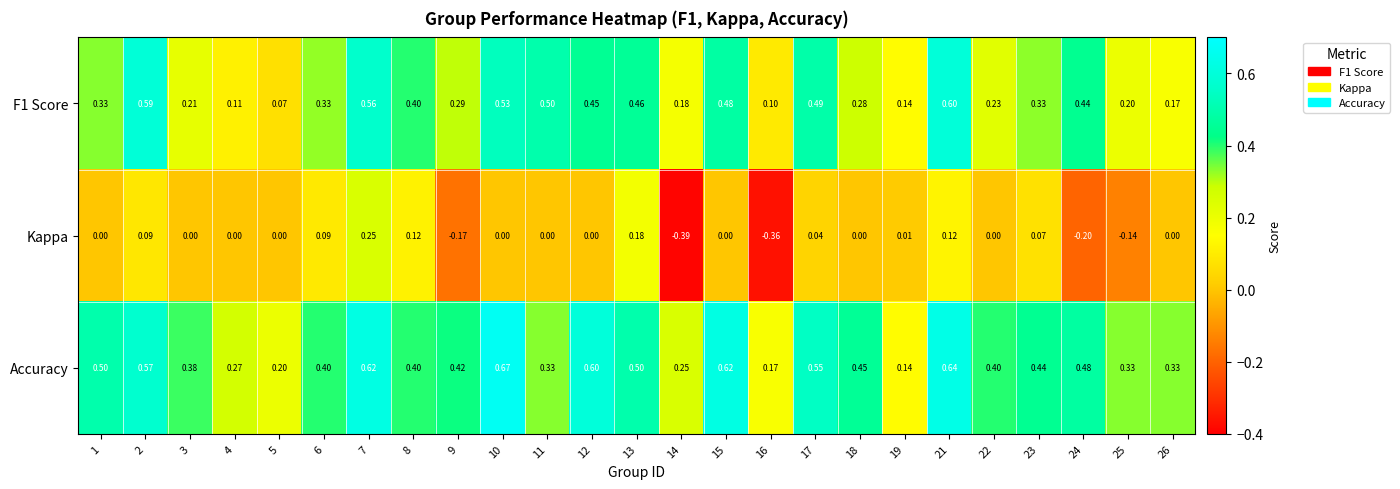

Which series has the largest total across all categories?

Accuracy